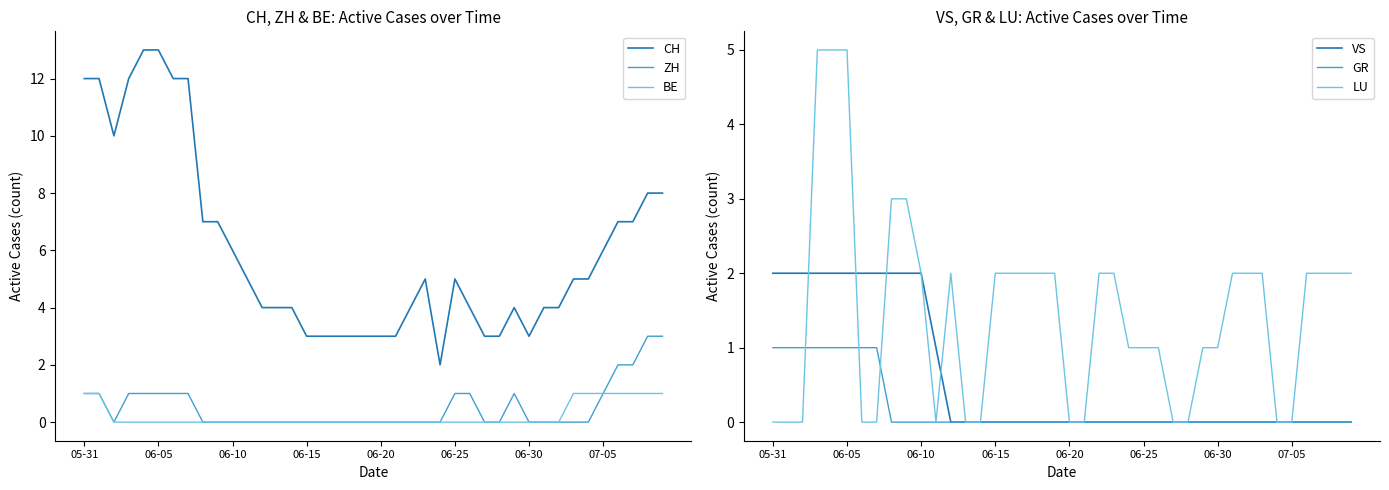

List the series in order of their peak value, lowest first.

BE, GR, VS, ZH, LU, CH